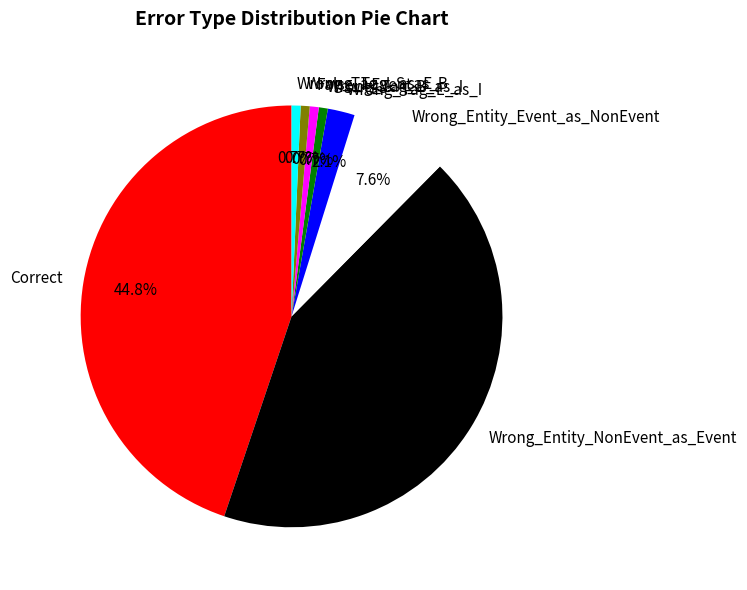

To the nearest percent, what is the difference between the largest and smallest slice percentages?

44%